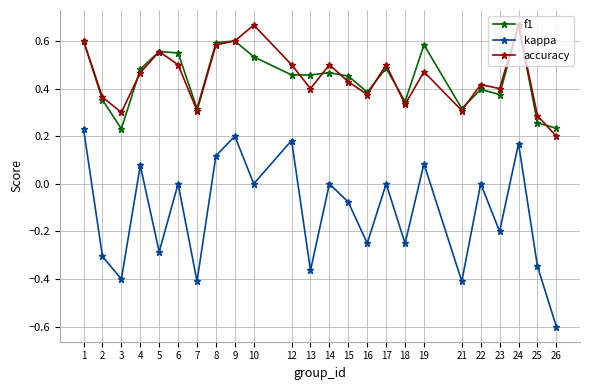

How many lines are shown in the chart?

3